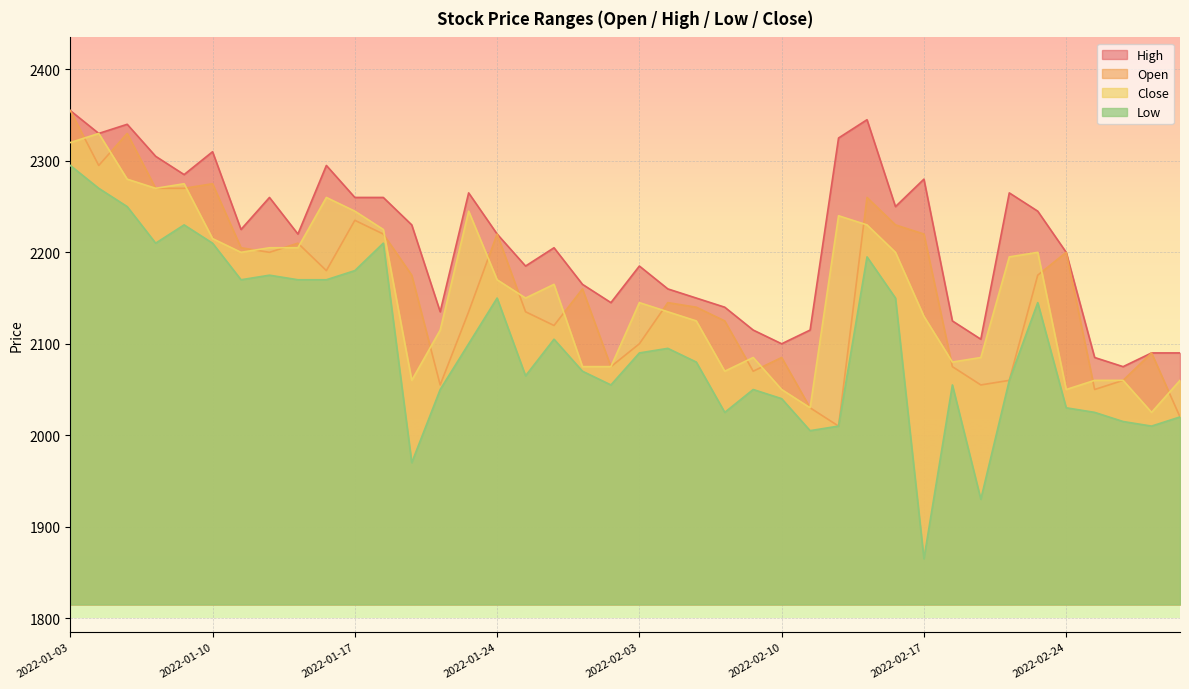

Is it true that High equals 596 at 2022-02-16?

False